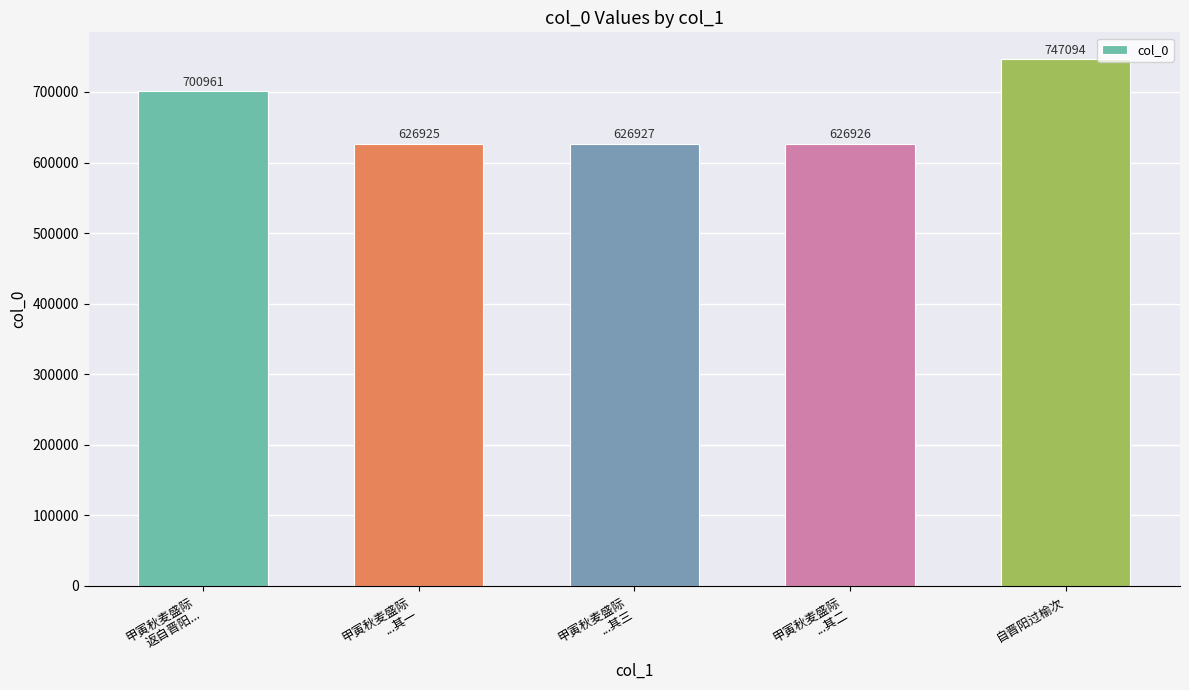

List the labels in order of value, smallest first.

甲寅秋麦盛际
...其一, 甲寅秋麦盛际
...其二, 甲寅秋麦盛际
...其三, 甲寅秋麦盛际
返自晋阳..., 自晋阳过榆次